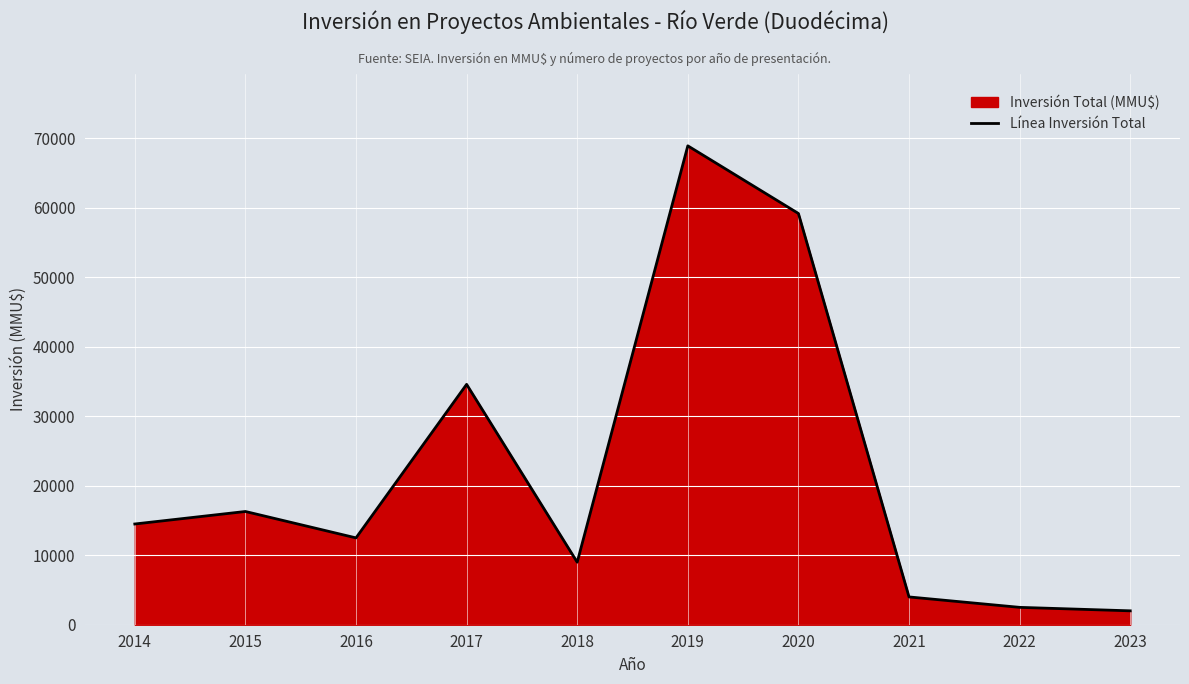

What is the difference between the maximum and second lowest values?

66438